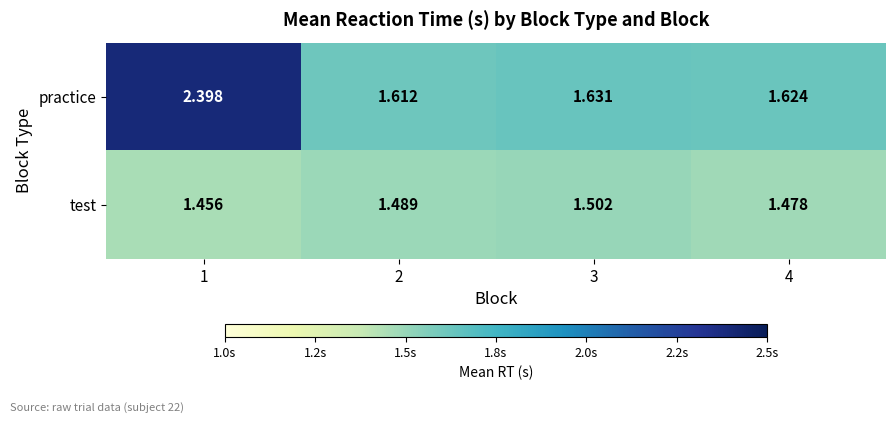

Rank the series at 1 from lowest to highest value.

test, practice